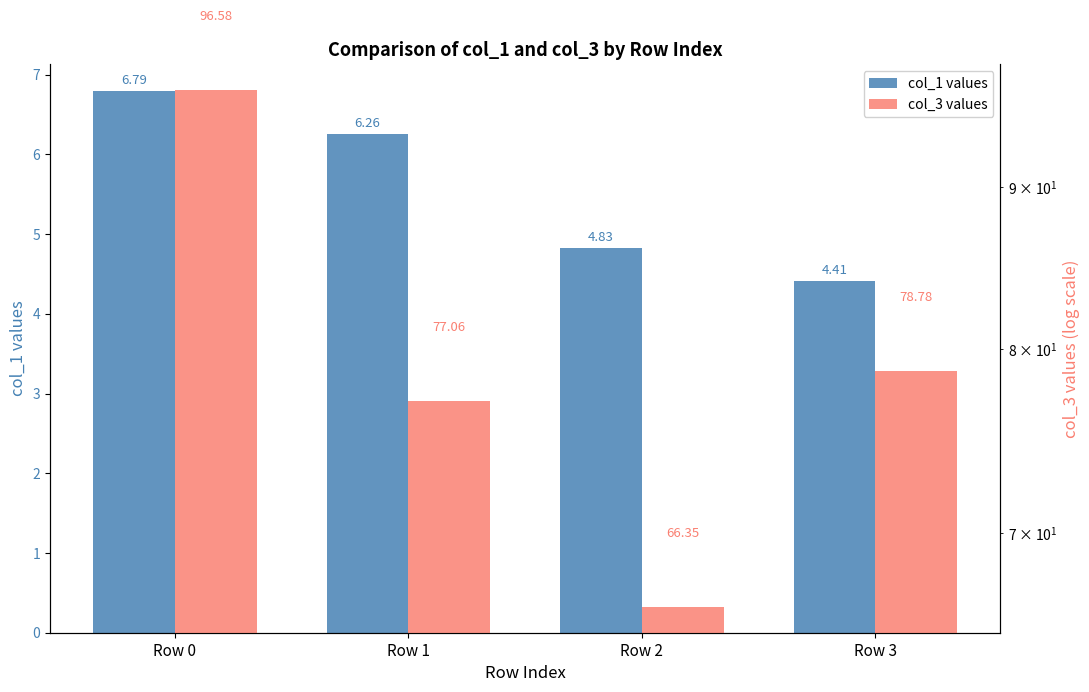

What is the difference between the maximum and second lowest values in the col_3 values series?

19.5